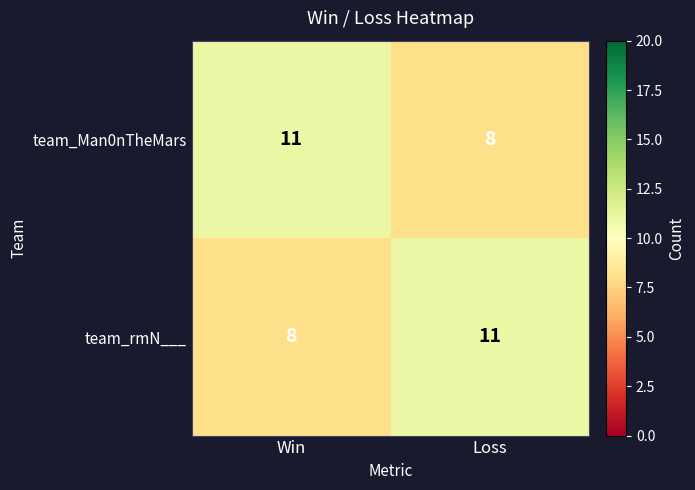

The team_rmN___ series shows 3 at Win. True or false?

False